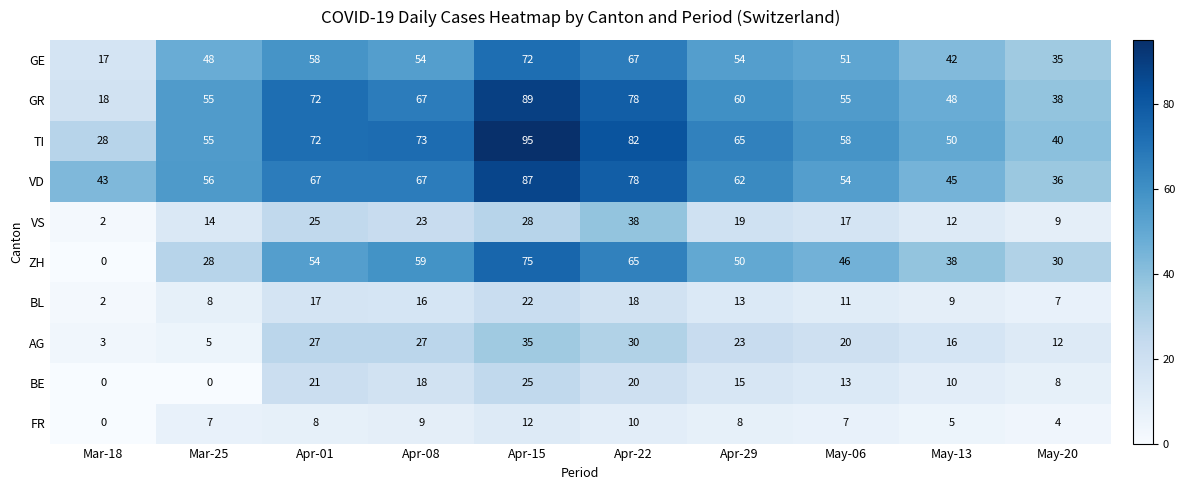

Which series has the widest spread of values?

ZH